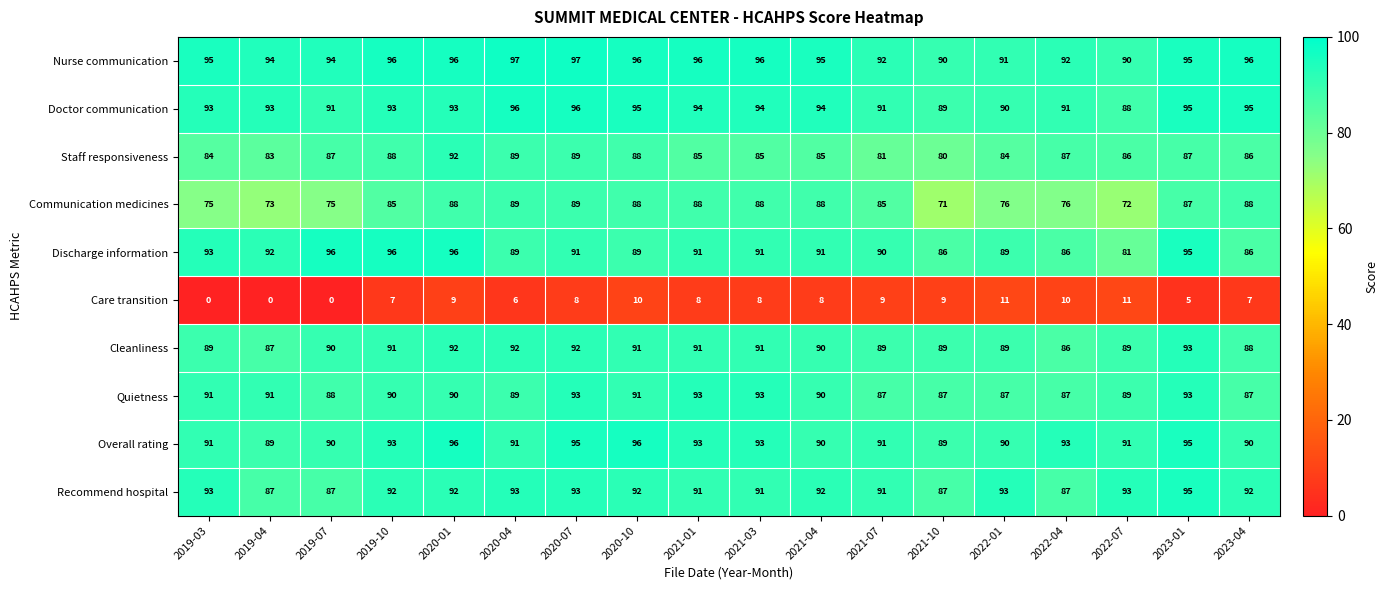

Count the Cleanliness values in the range 89 to 91.

11